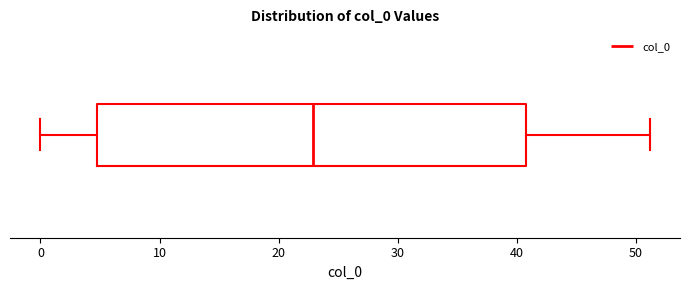

Read this box plot against the x-axis: the position of the median line, the range covered by the box, and the ends of both whiskers. The values are not printed on the chart, so give them approximately, as read against the axis.

median 23, box 5 to 41, whiskers 0 to 51